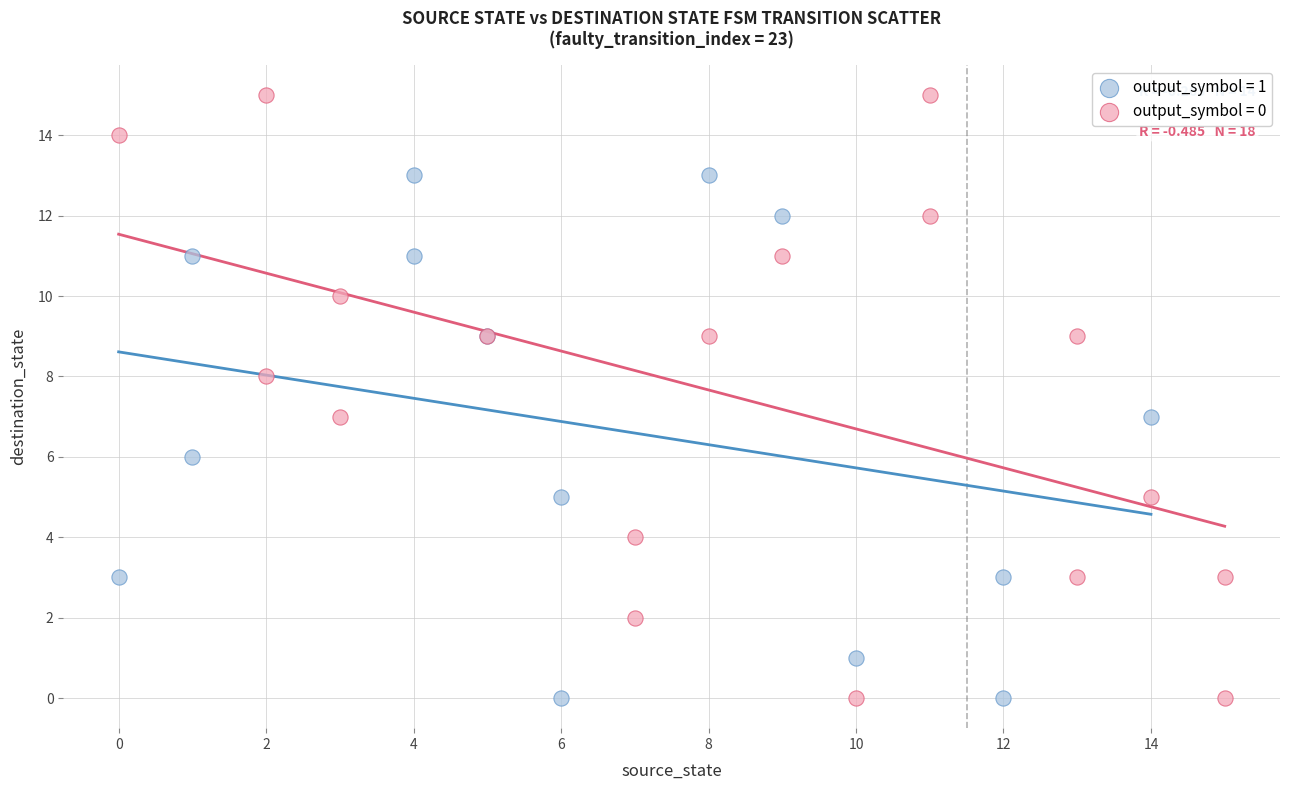

What are all the series names shown in the legend?

output_symbol = 1, output_symbol = 0